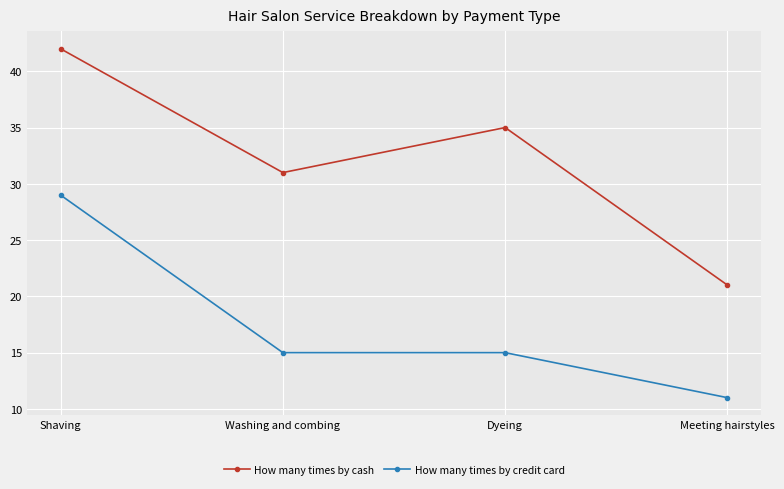

Read the How many times by credit card value at Meeting hairstyles, to the nearest 5.

10